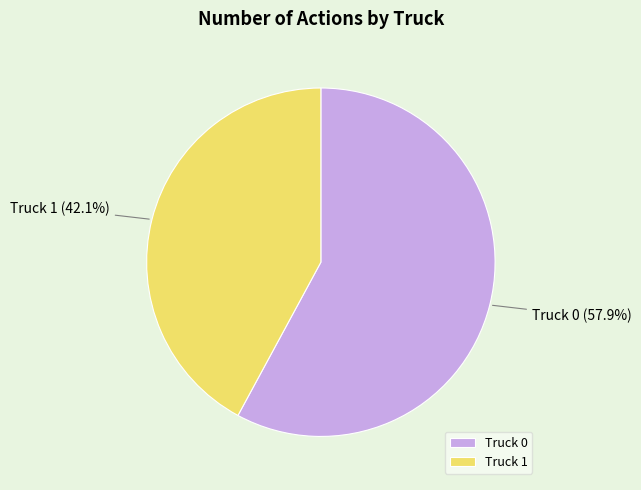

Does any single category account for the majority?

Yes